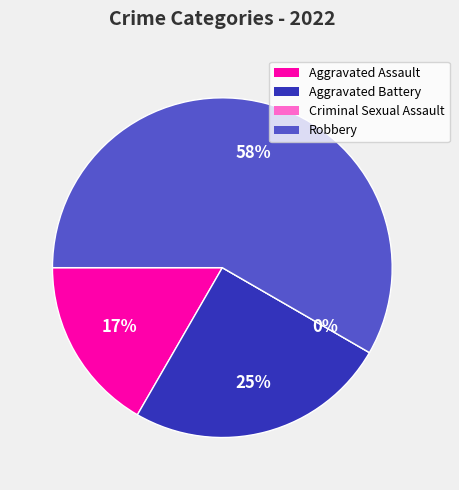

What is the ratio of the value at Robbery to the value at Aggravated Assault?

3.5